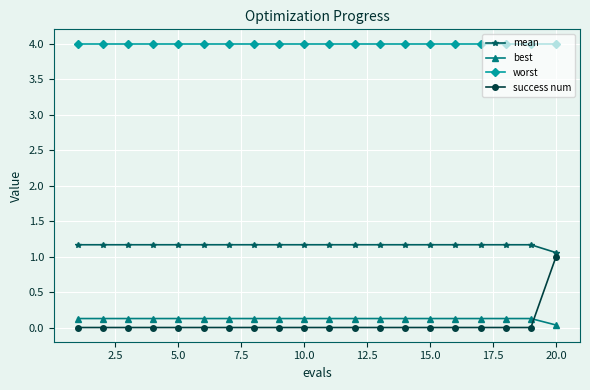

Is this an area chart (filled region under the line)?

No